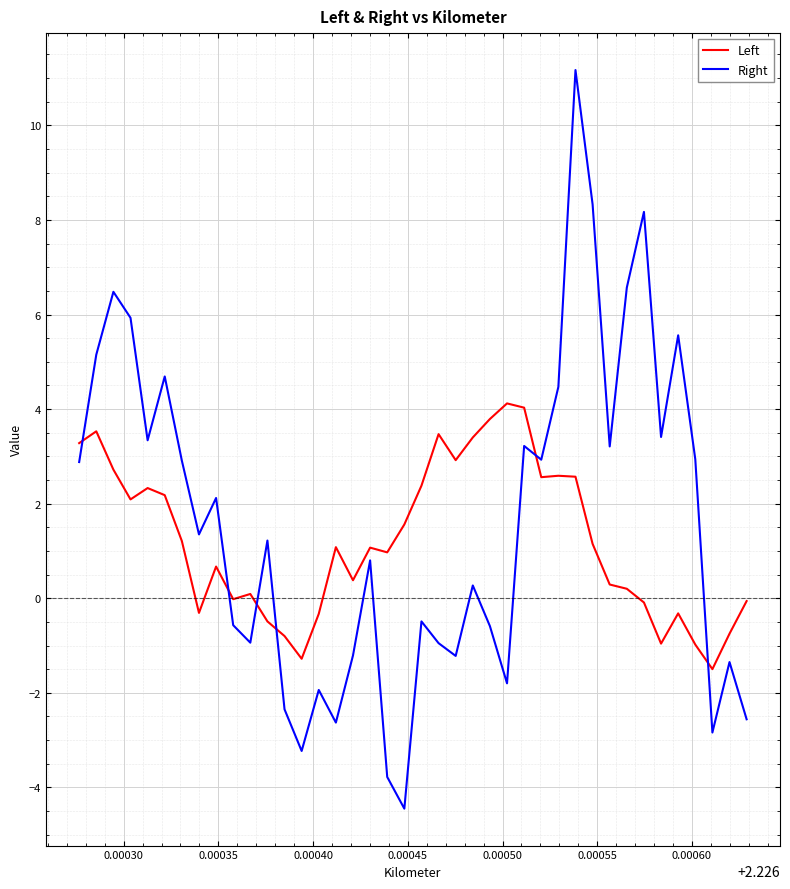

Which series has the widest spread of values?

Right